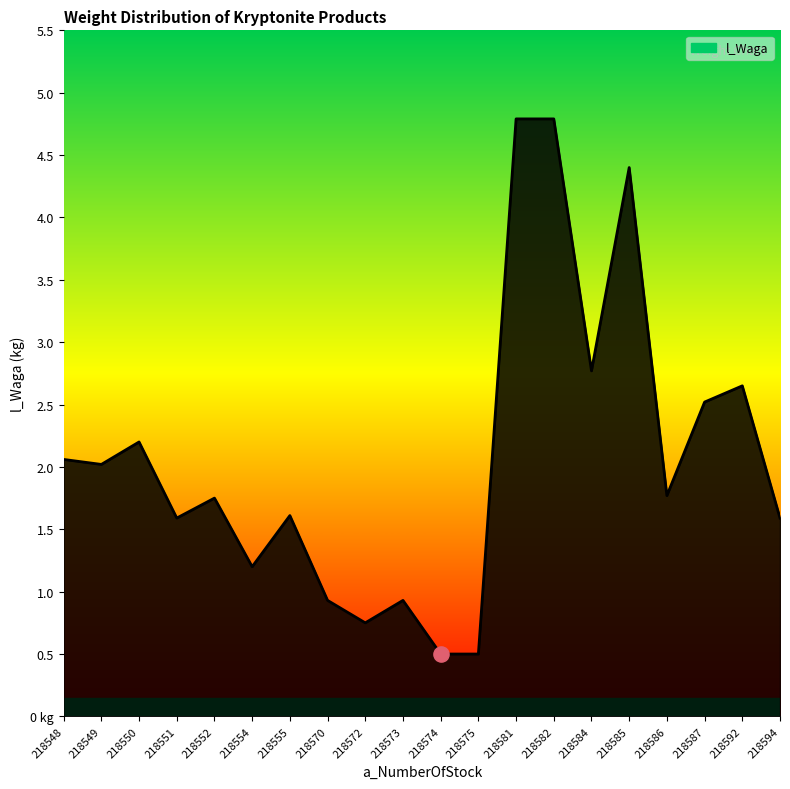

Does the chart have visible grid lines?

No